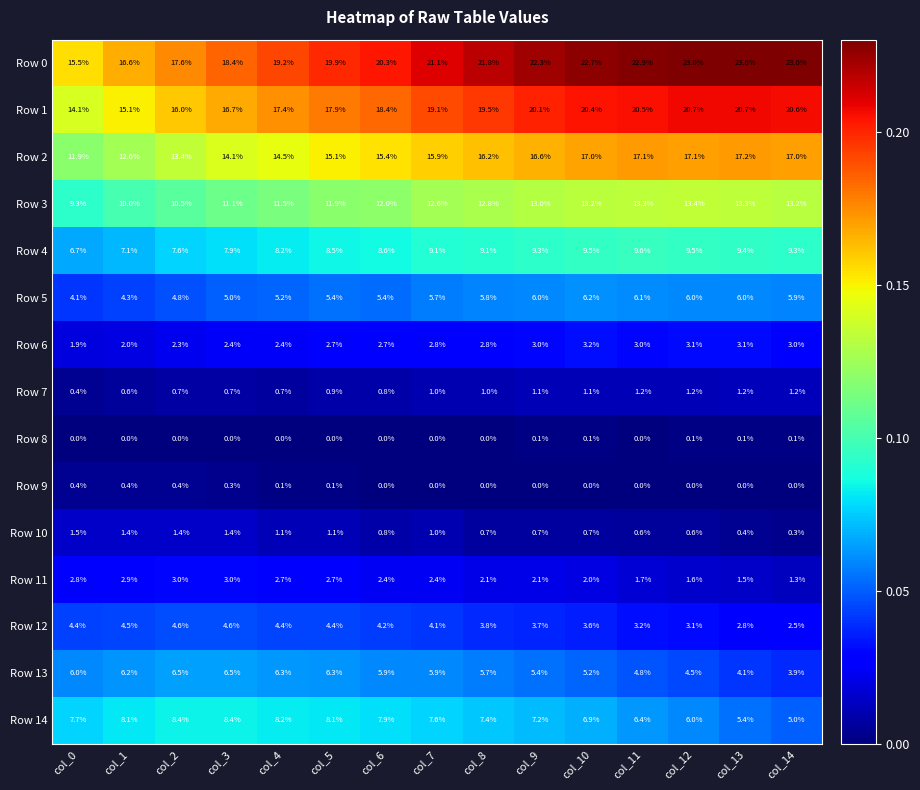

At which label does Row 11 first exceed 2?

col_0